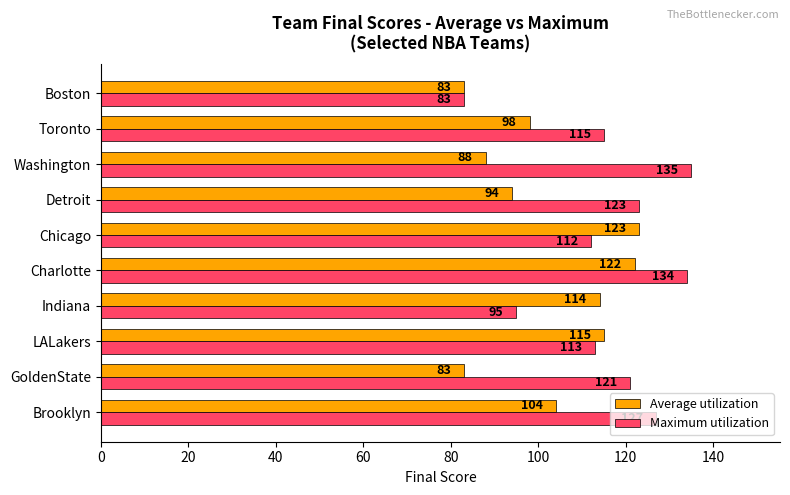

Which category has the highest value across all series?

Washington